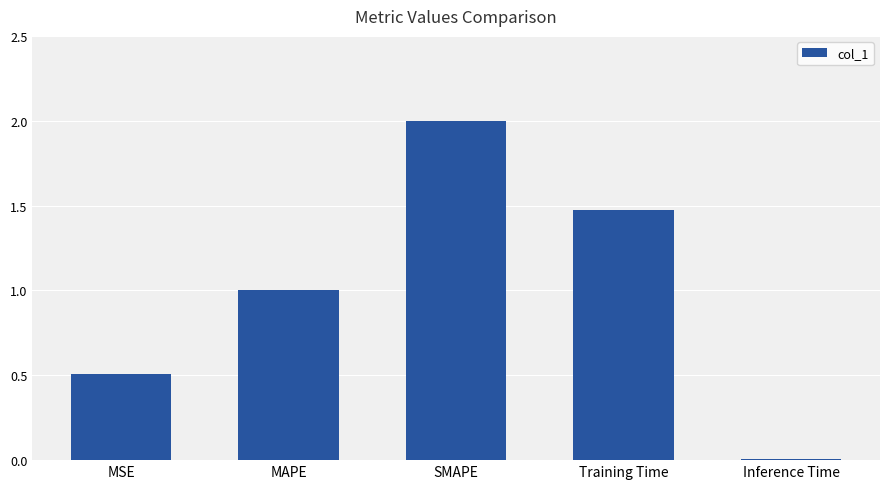

What is the greatest value displayed?

2.0